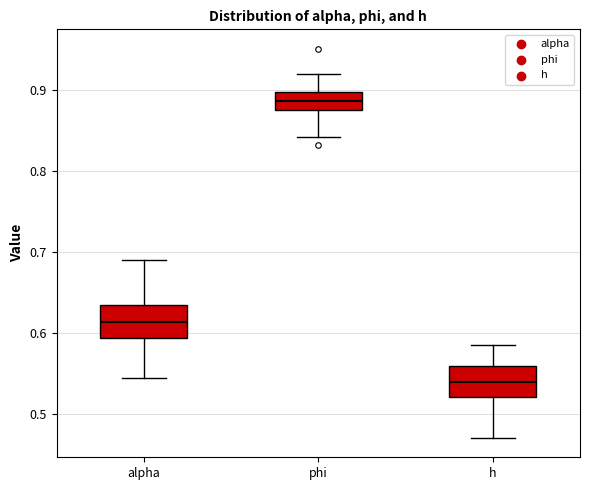

Where is the lower edge of the box for phi on the y-axis? The values are not printed on the chart, so give them approximately, as read against the axis.

0.88